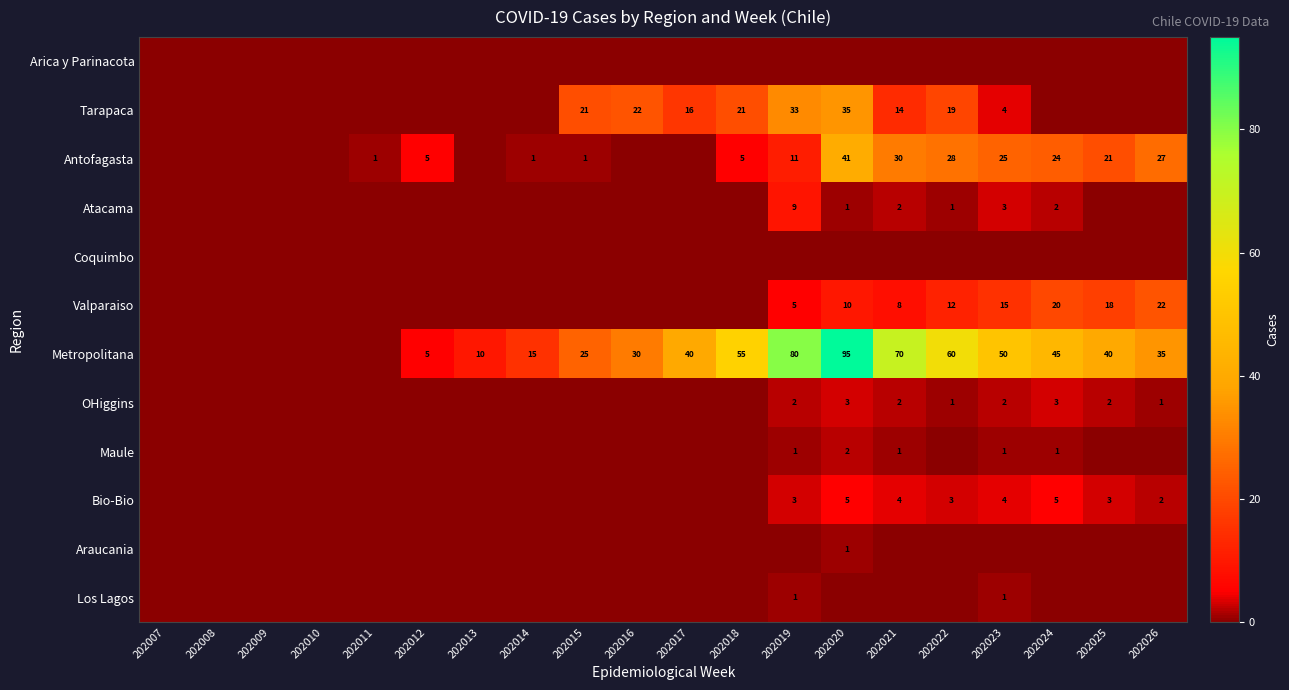

True or false: Metropolitana has a value of 69 at 202023.

False